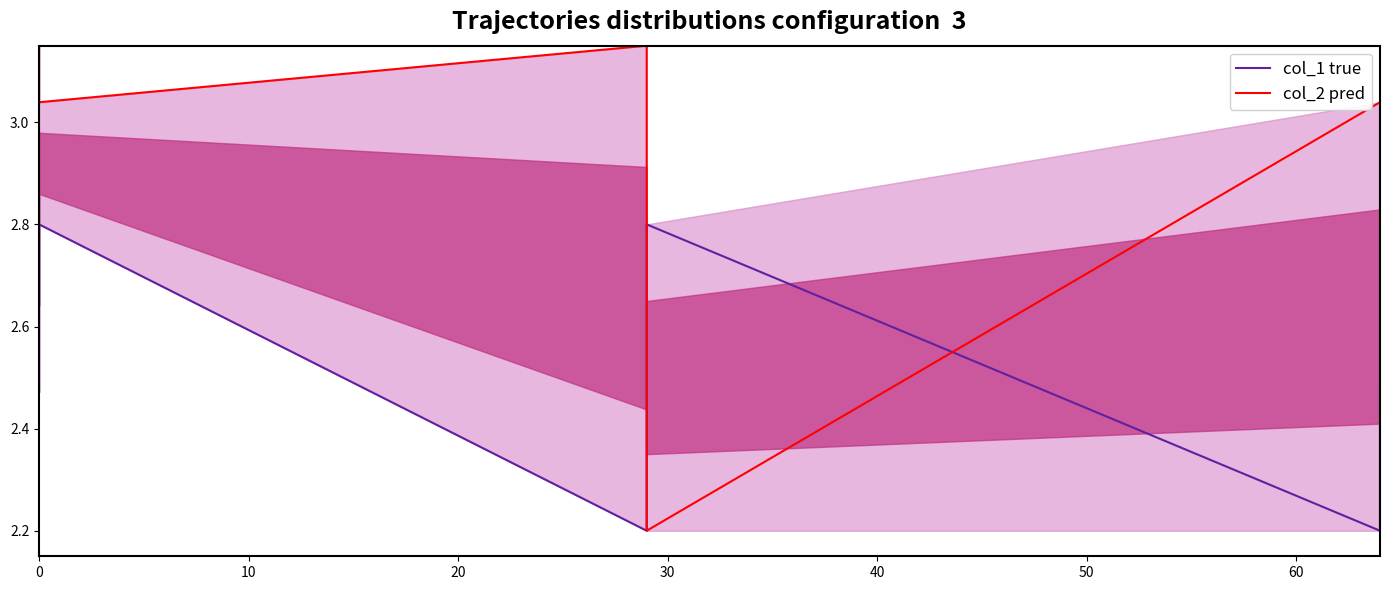

Which has a higher value, 20 or 50?

50